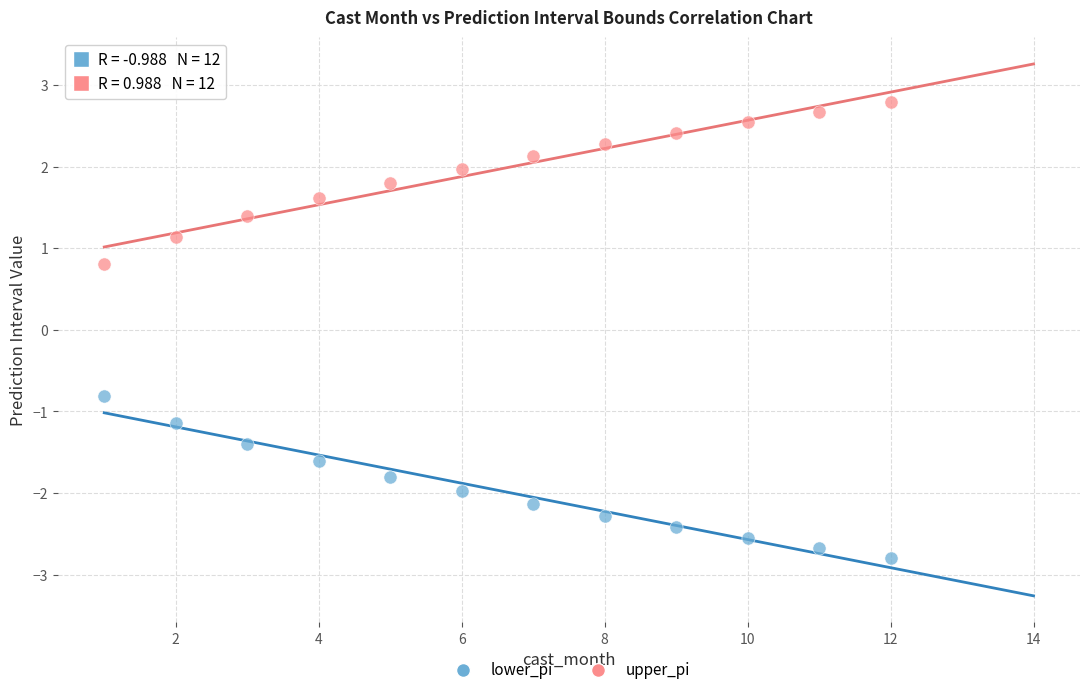

Which series reaches the minimum Y coordinate?

lower_pi